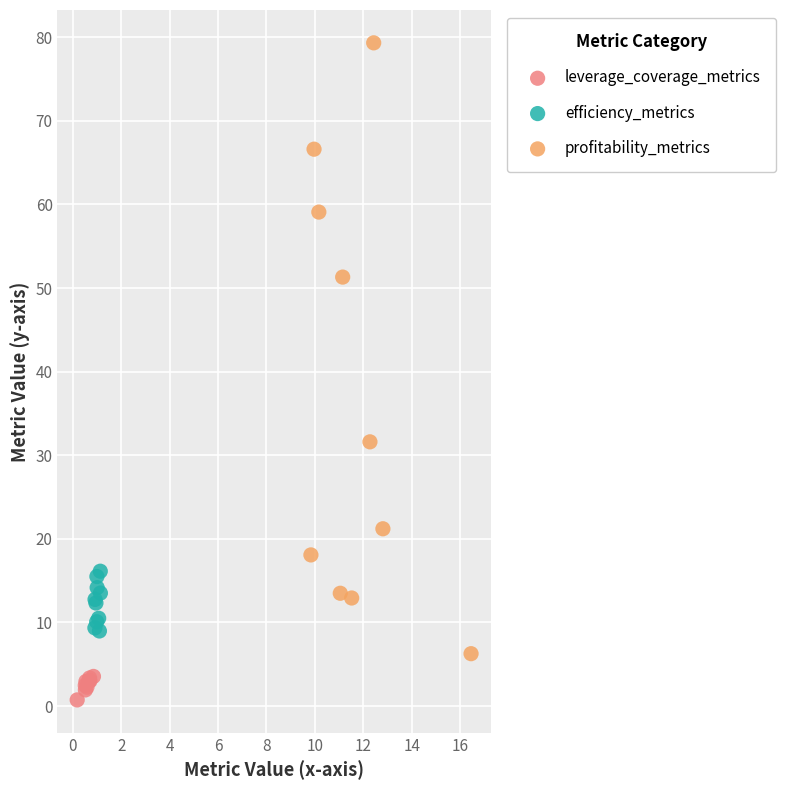

Which series reaches the minimum Y coordinate?

leverage_coverage_metrics